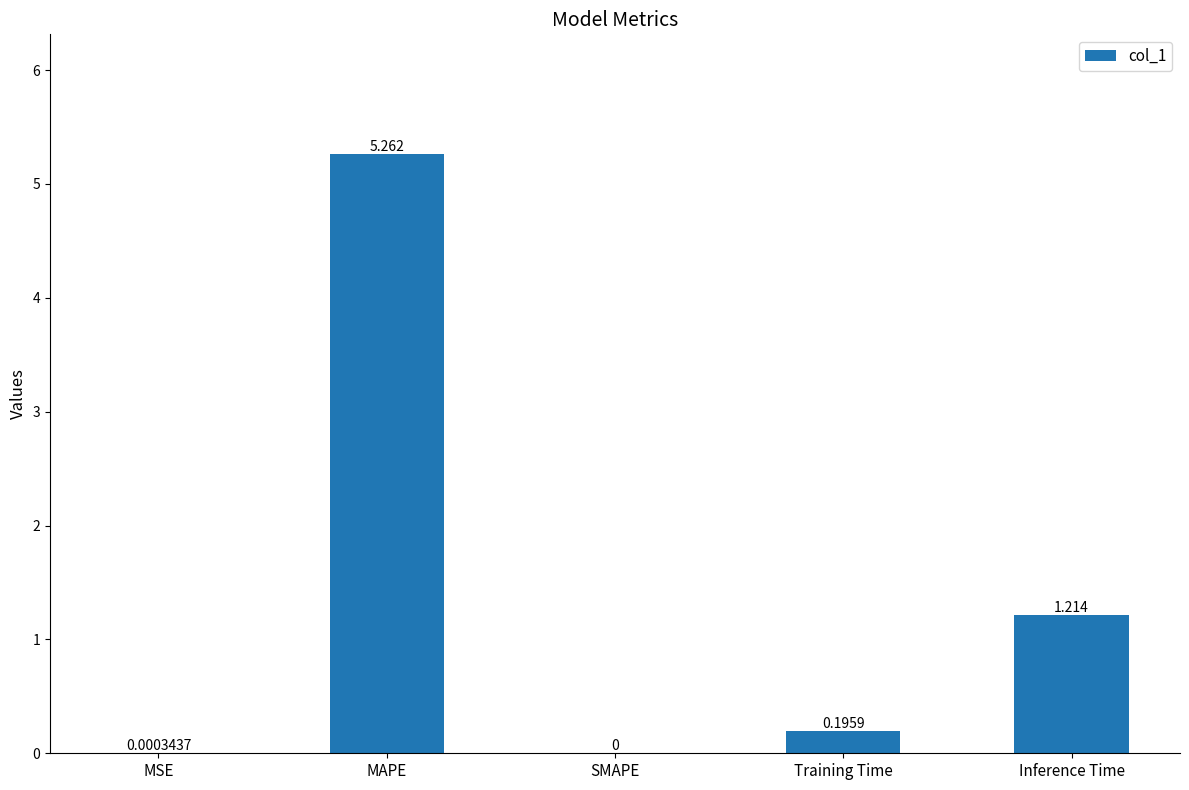

Between Training Time and Inference Time, which is larger?

Inference Time